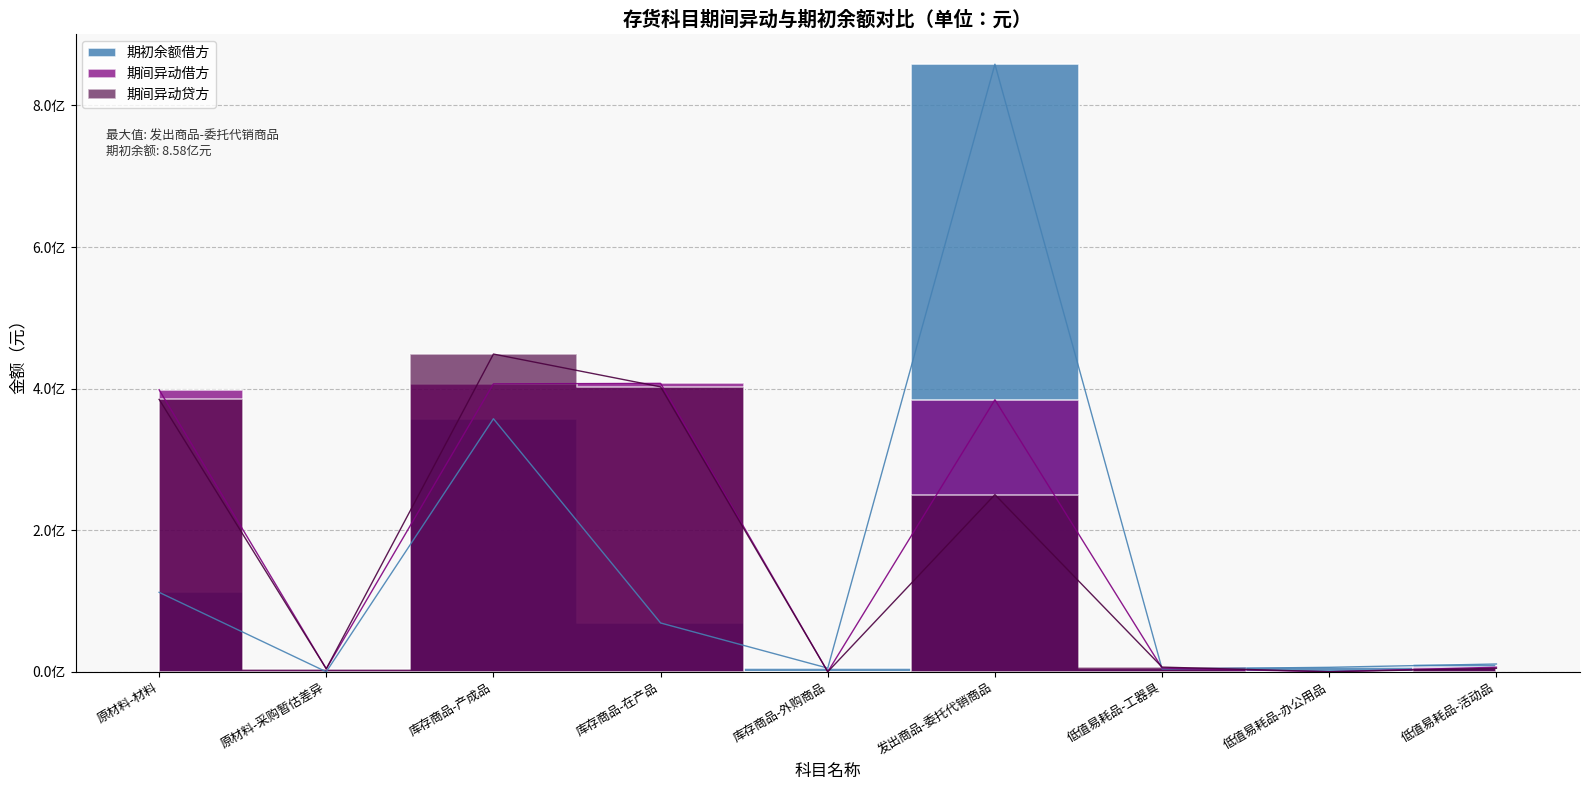

What are all the series names shown in the legend?

期间异动贷方, 期间异动借方, 期初余额借方